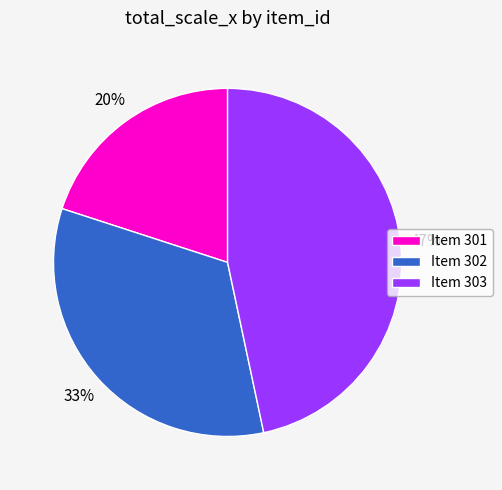

Is it true that Item 302 is 33% of the pie?

True